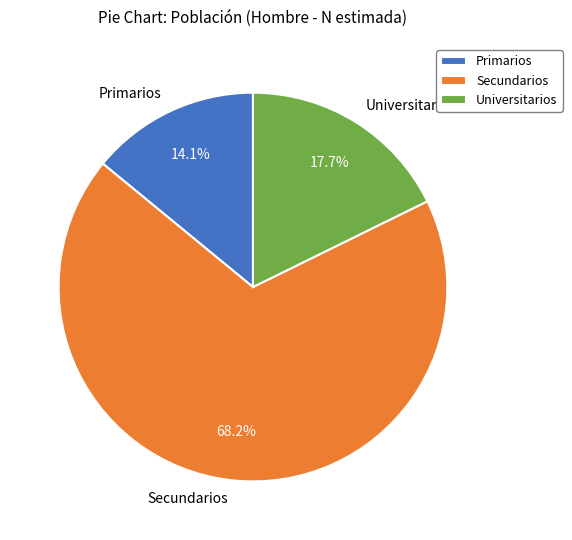

Rank the categories by value from highest to lowest.

Secundarios, Universitarios, Primarios